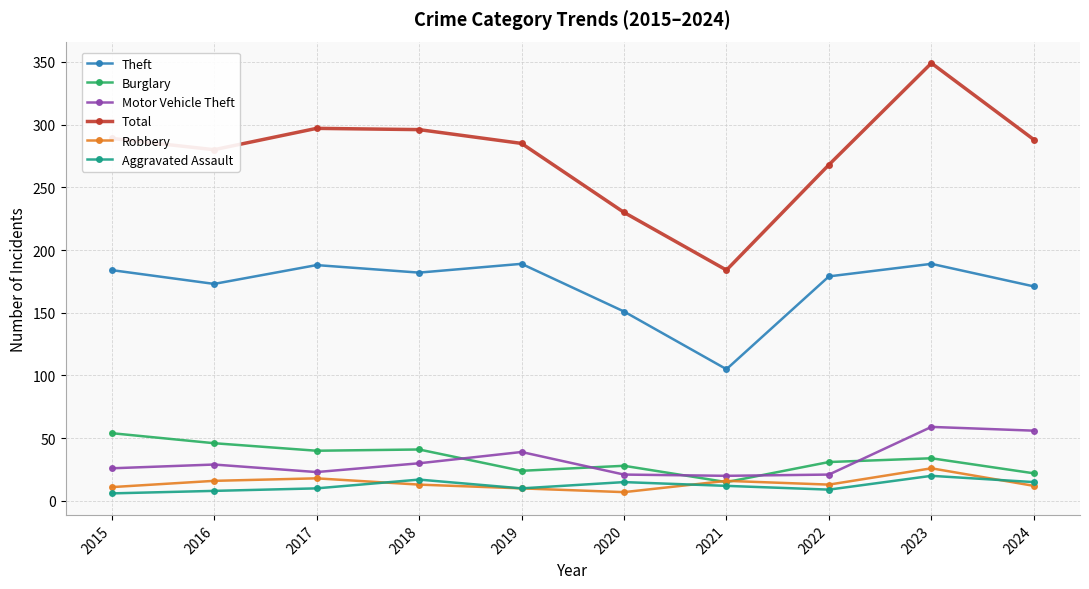

What is the maximum value for Robbery?

26